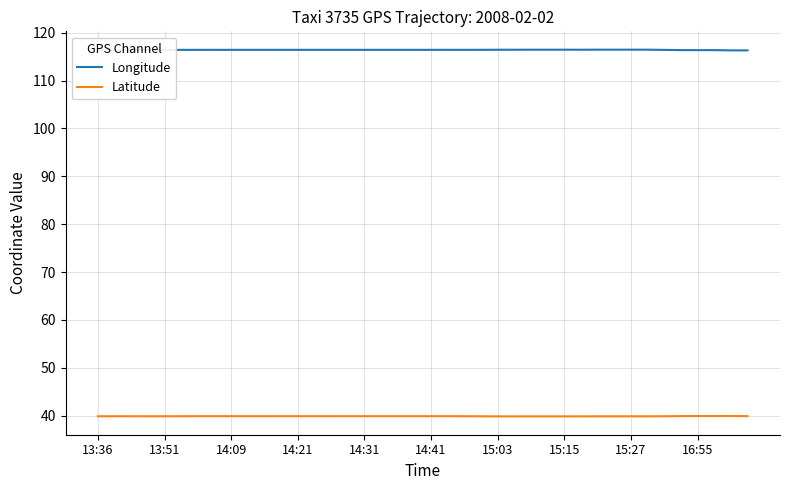

Rank the series by their maximum value, from lowest to highest.

Latitude, Longitude